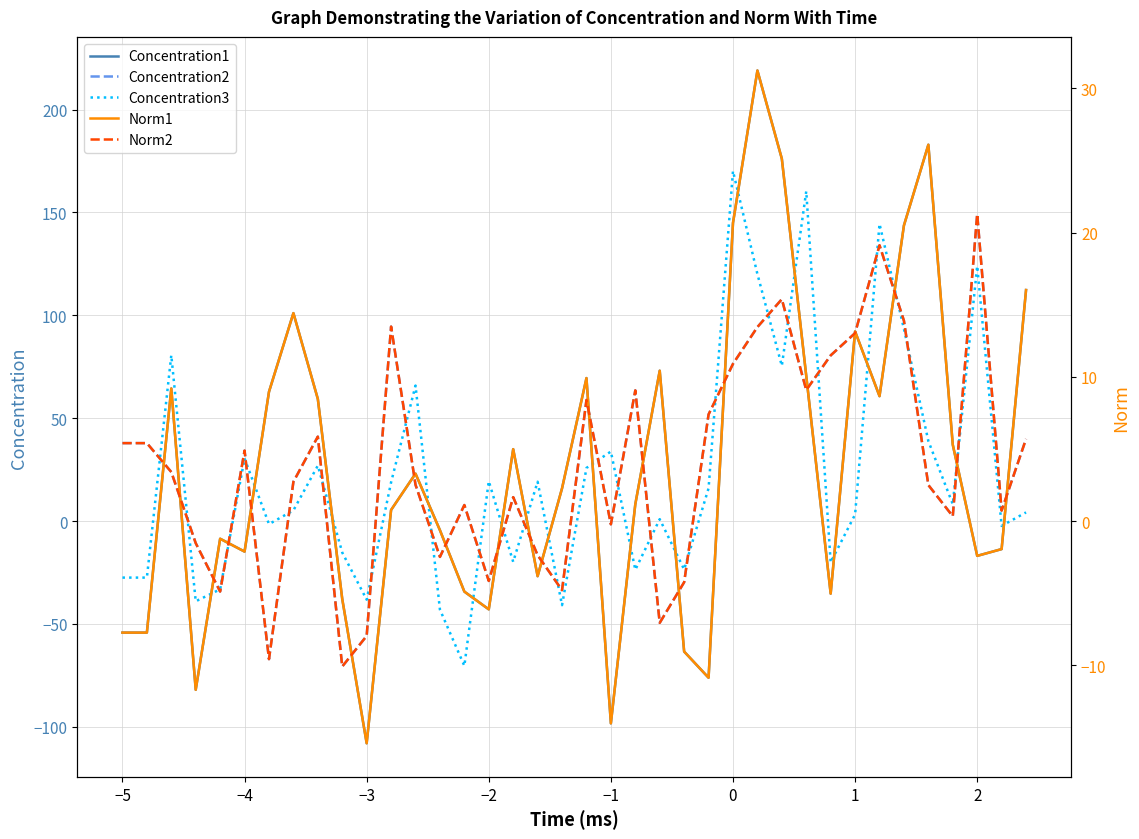

True or false: Concentration1 and Concentration3 intersect in this chart.

True